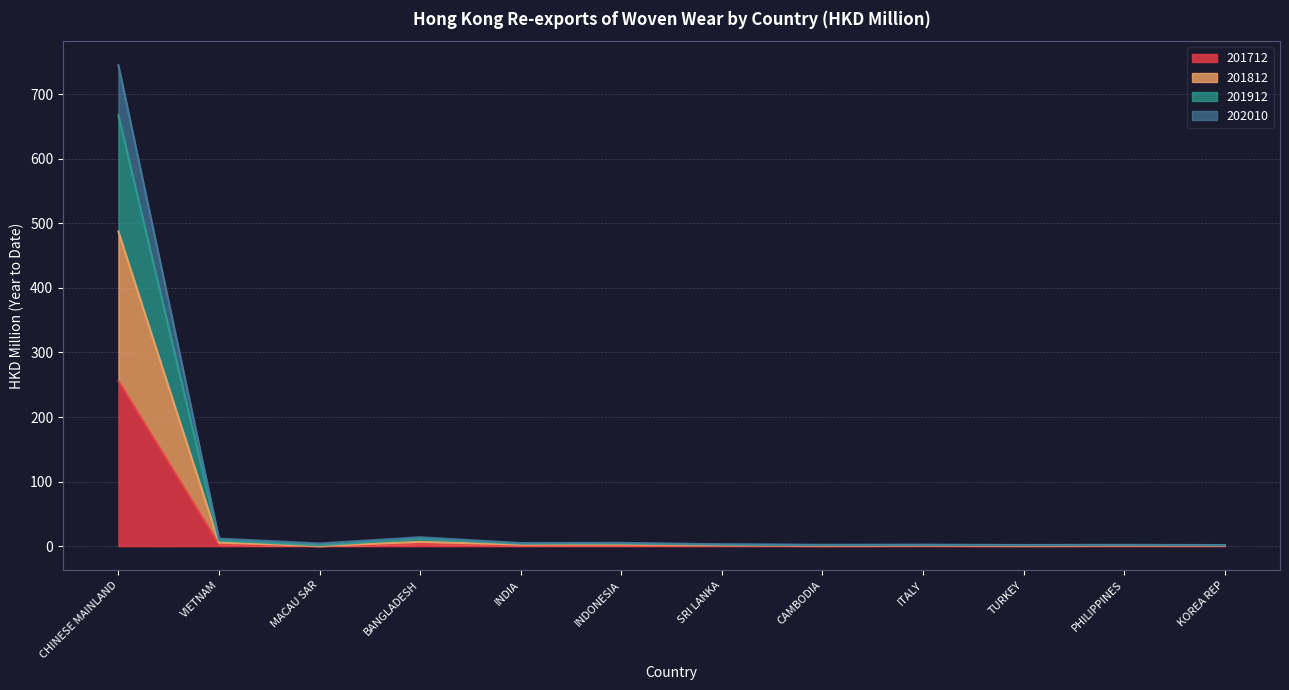

Does the chart have visible grid lines?

Yes